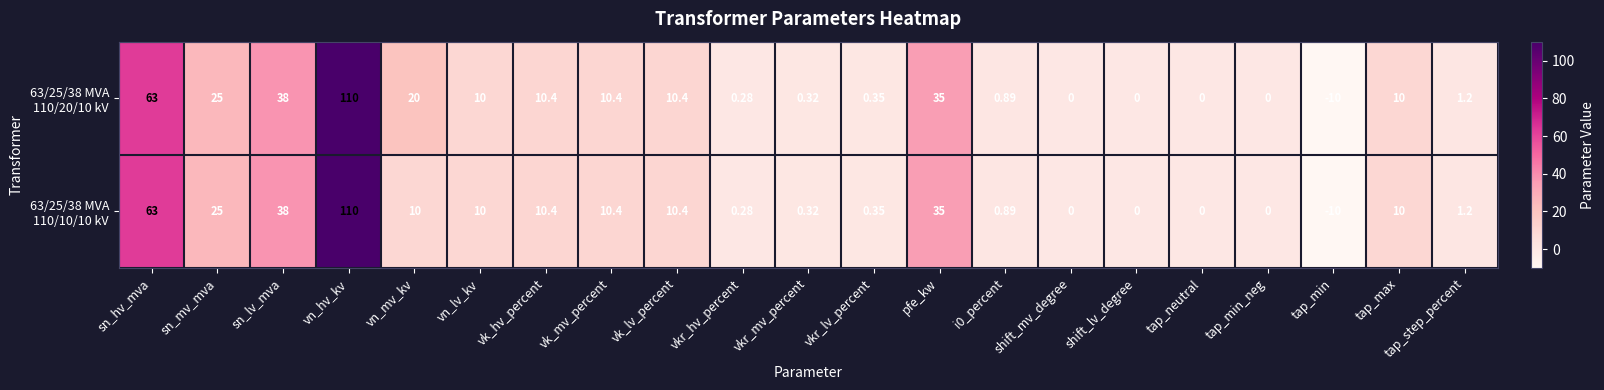

How many series are shown in this chart?

2